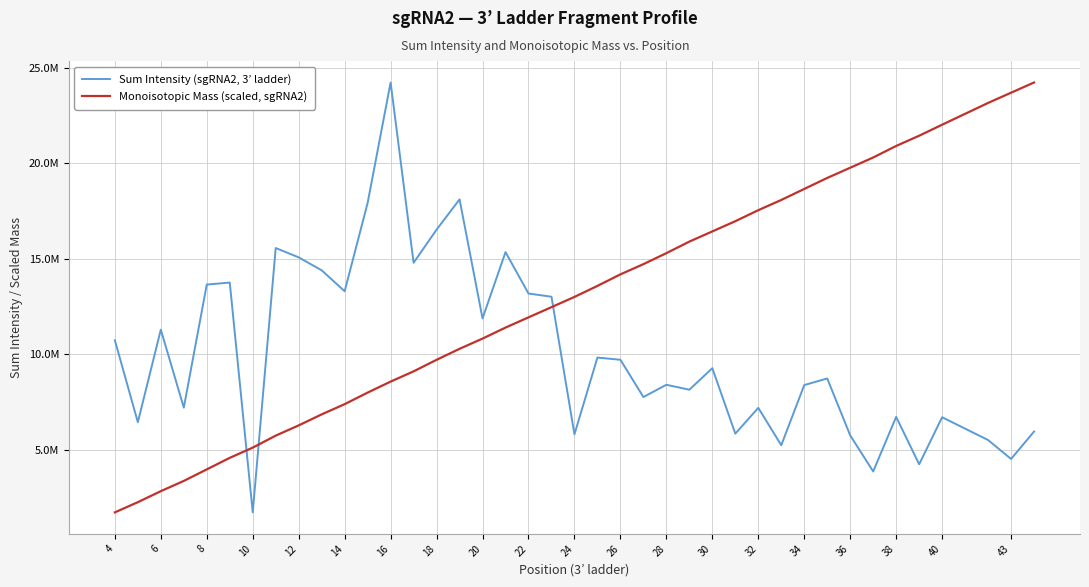

Reading right to left, transcribe all the data shown in this chart.

Sum Intensity (sgRNA2, 3’ ladder): 5943767.0	4507181.4	5499460.9	6692848.0	4227171.0	6713655.0	3852351.4	5743278.8	8724211.3	8377589.9	5226376.2	7185201.7	5833549.9	9262723.3	8135028.6	8393226.4	7751494.0	9703360.3	9818812.5	5797753.8	13006697.5	13174085.6	15343760.3	11870653.5	18107180.4	16520393.2	14784740.4	24229331.6	17921975.0	13294039.6	14390907.4	15068175.1	15558106.5	1708927.6	13747518.7	13644027.2	7196179.1	11281952.1	6433116.3	10724513.7
Monoisotopic Mass (scaled, sgRNA2): 24229331.6	23694752.5	23158471.3	22017499.9	21440810.8	20904492.6	20299828.0	19763541.6	19228987.4	18652330.7	18075664.3	17539324.9	16962679.9	16428114.7	15893543.8	15288880.8	14712218.5	14177648.8	13572977.7	12996310.0	12460007.9	11925432.6	11389132.0	10812475.0	10277901.6	9701229.0	9096554.5	8560258.2	7983604.1	7378917.1	6842614.0	6265962.6	5729658.1	5100423.8	4565838.1	3961149.2	3356461.6	2820159.1	2243504.4	1708927.6